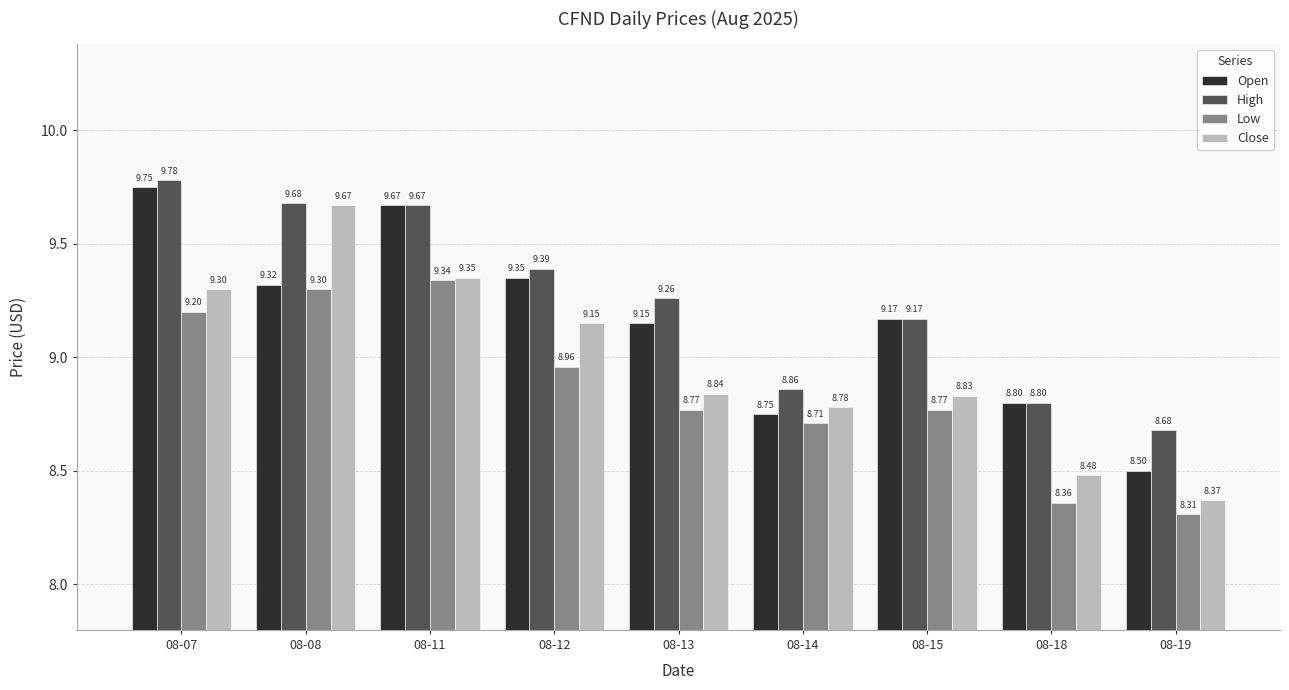

The Open series shows 8.8 at 08-14. True or false?

True